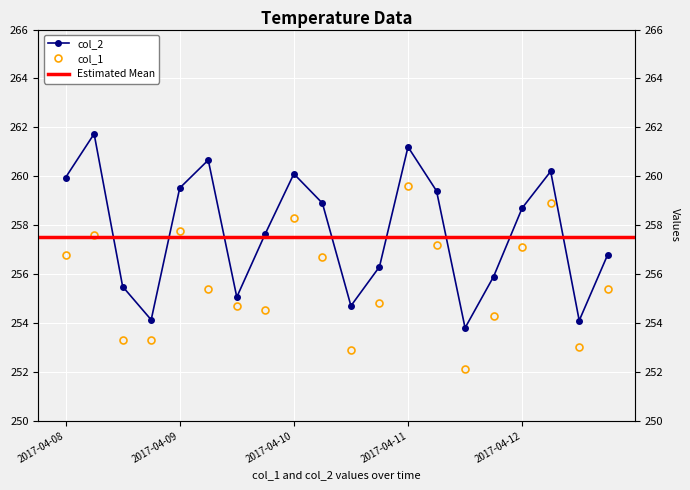

Is this an area chart (filled region under the line)?

No